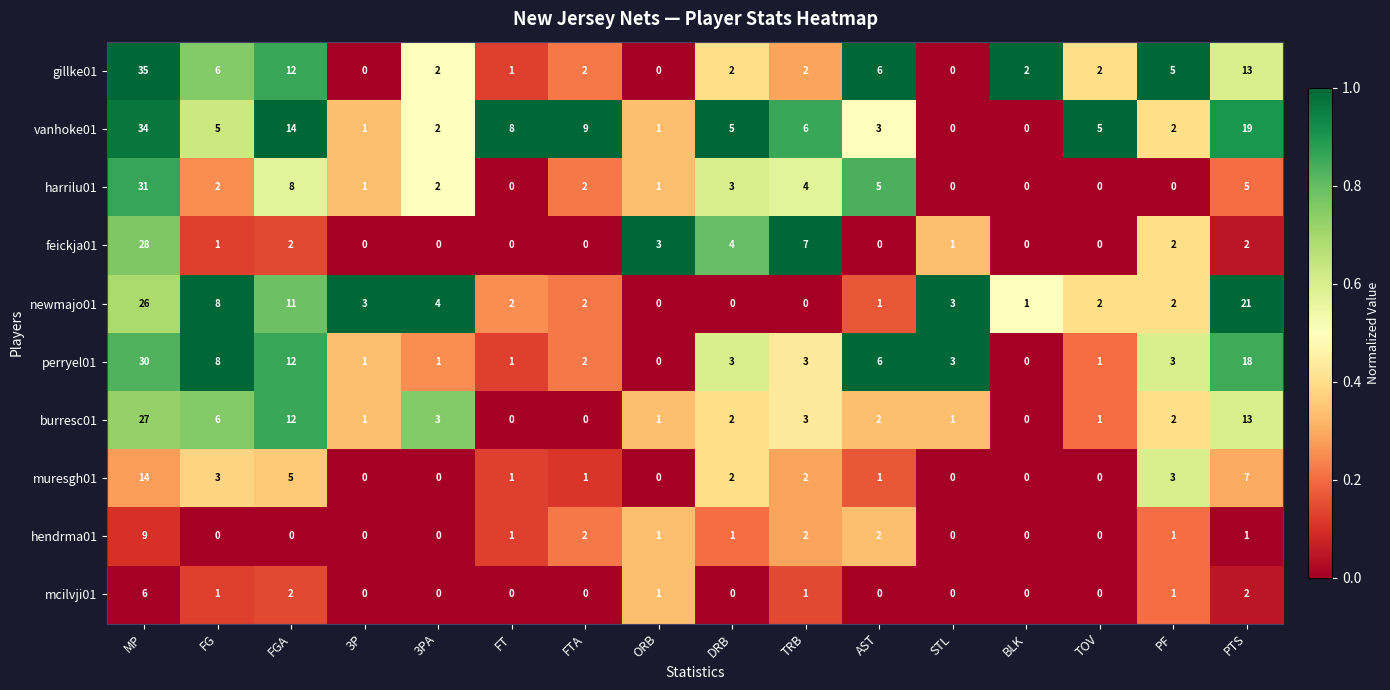

What is the total value across all series at FGA?

78